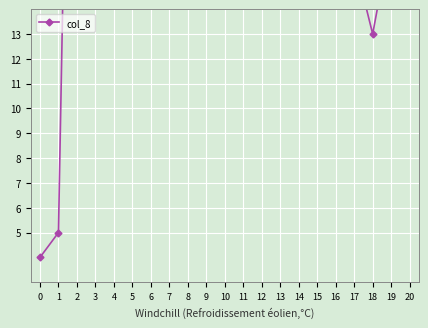

At which category does the chart reach its peak across all series?

9